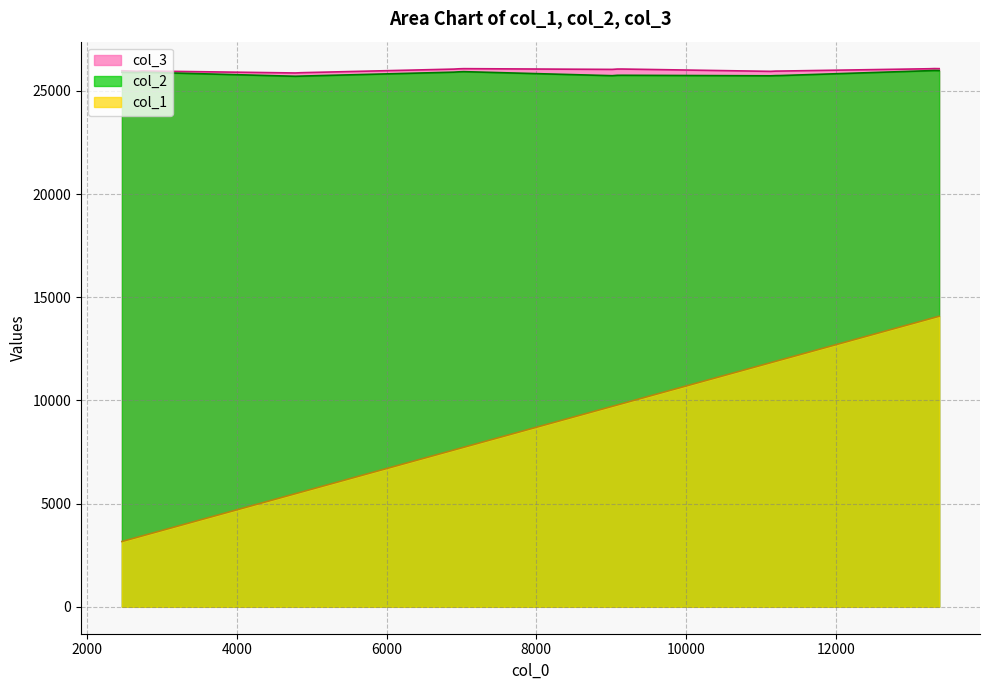

What is the value of the col_1 point at the 8th from the left?

5547